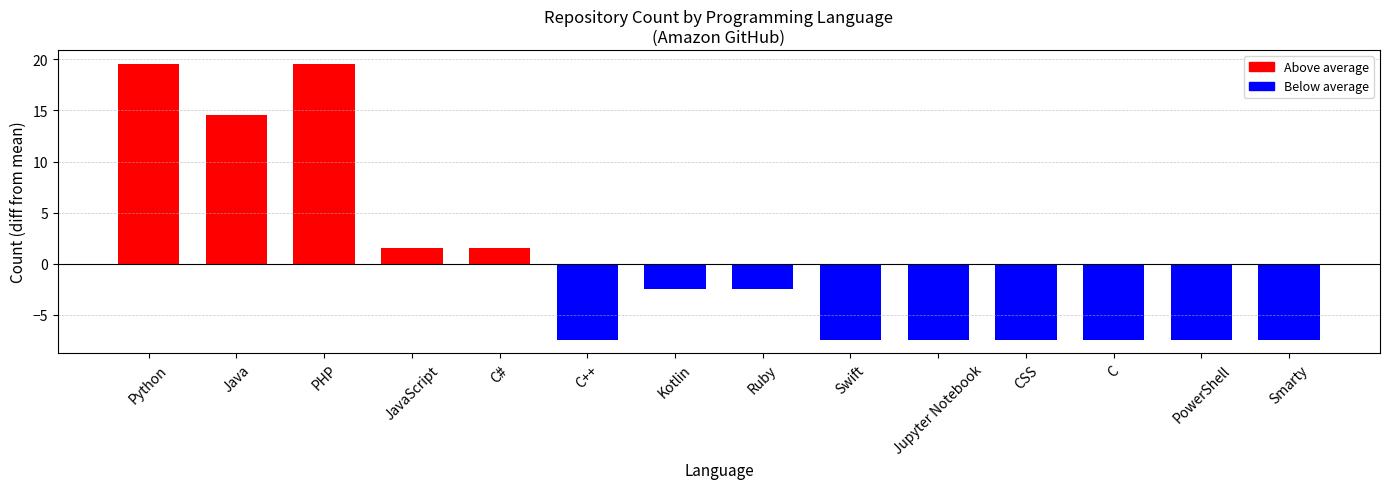

What is the difference between the maximum and second lowest values?

27.0